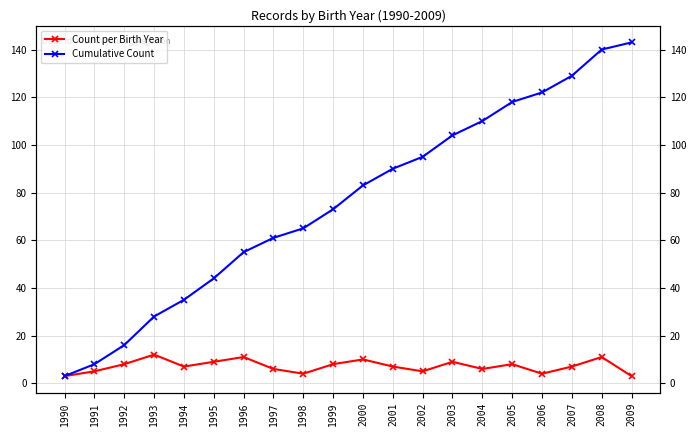

At which label is Count per Birth Year closest to 7?

1994